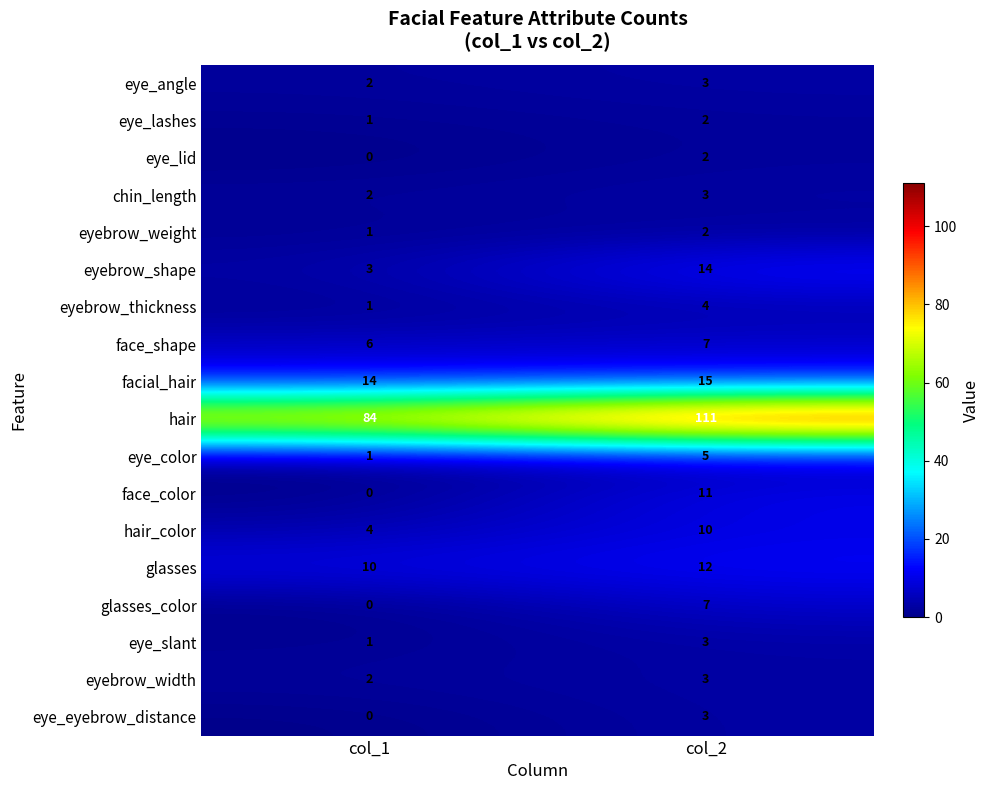

Which series has the widest spread of values?

hair